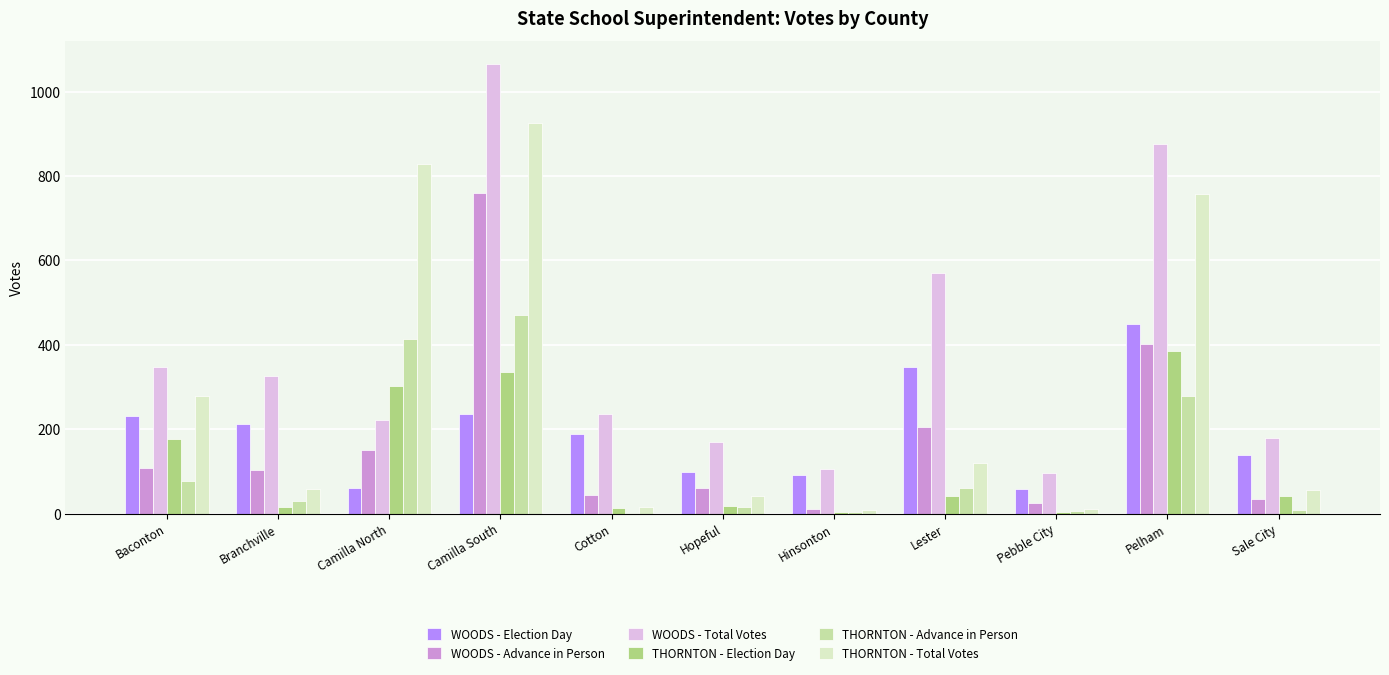

Which category has the highest value across all series?

Camilla South